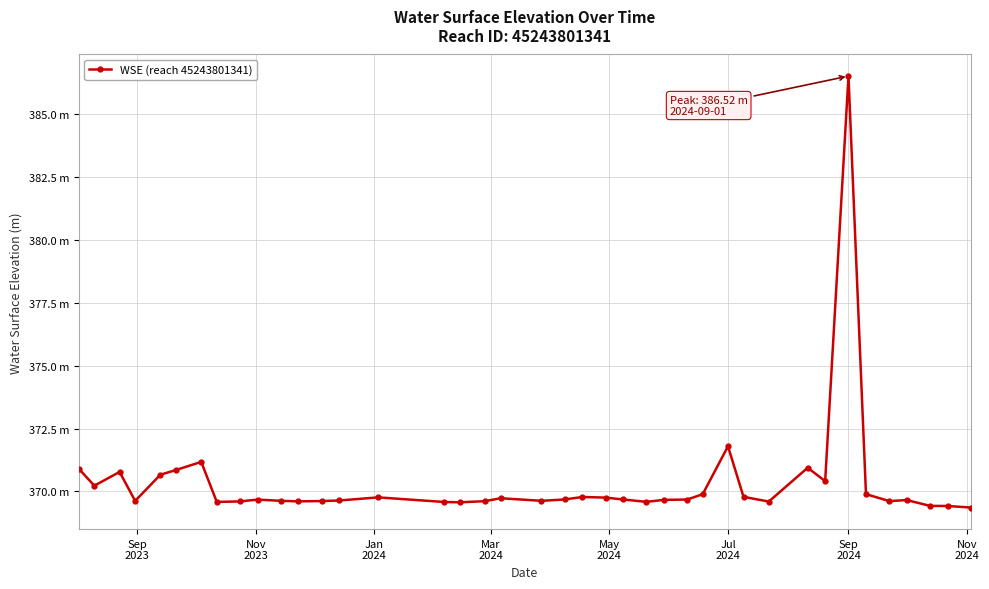

Reading left to right, list all the values displayed in this chart.

370.9	370.2	370.8	369.6	370.7	370.9	371.2	369.6	369.6	369.7	369.6	369.6	369.6	369.6	369.8	369.6	369.6	369.6	369.7	369.6	369.7	369.8	369.8	369.7	369.6	369.7	369.7	369.9	371.8	369.8	369.6	370.9	370.4	386.5	369.9	369.6	369.7	369.4	369.4	369.4